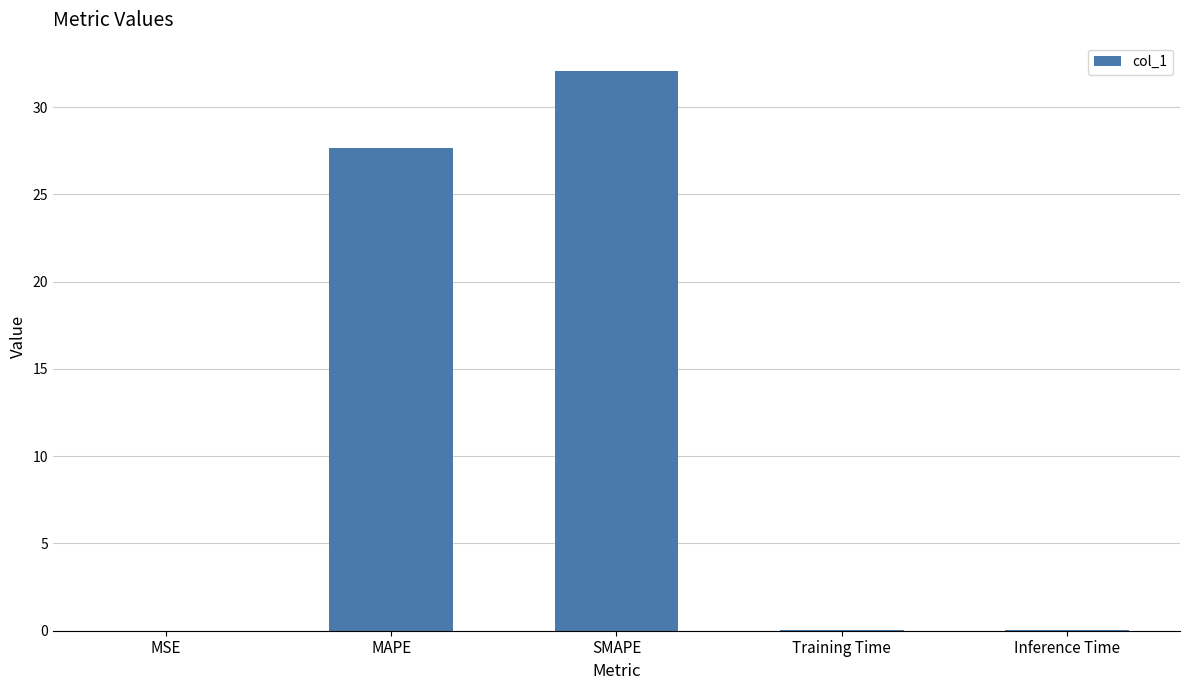

Where is the data nearest to the value 16?

MAPE